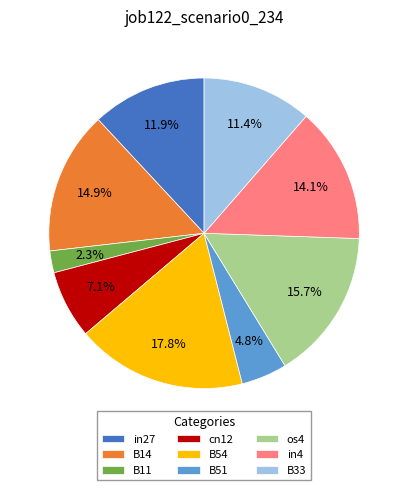

Does cn12 account for over 50% of the chart?

No